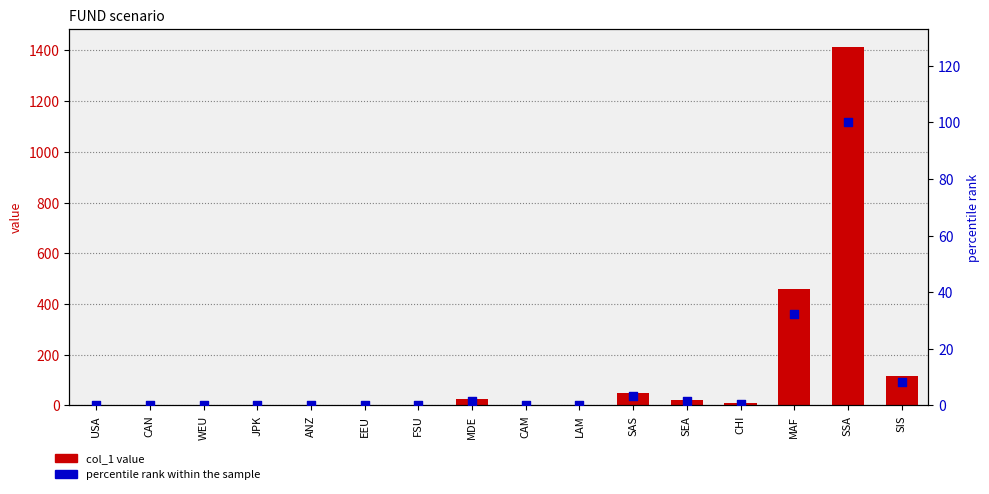

Which series contains the lowest Y value?

percentile rank within the sample